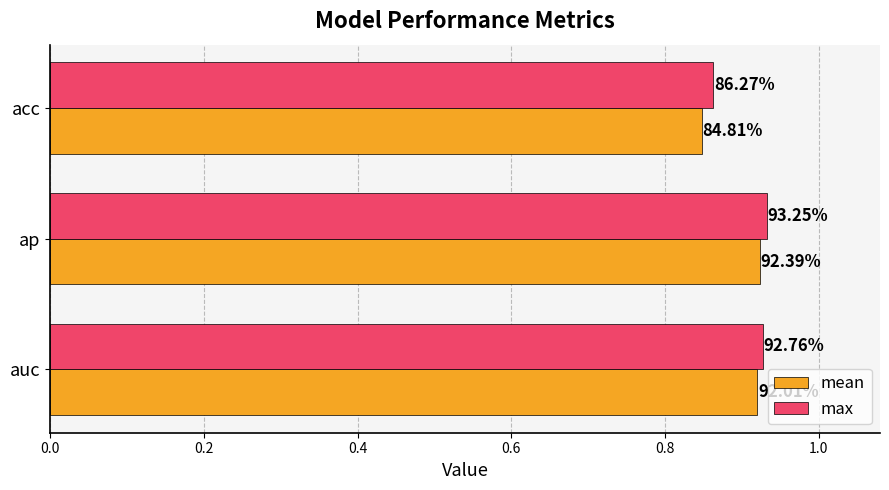

Reading right to left, list all the values displayed in this chart.

mean: 0.8	0.9	0.9
max: 0.9	0.9	0.9